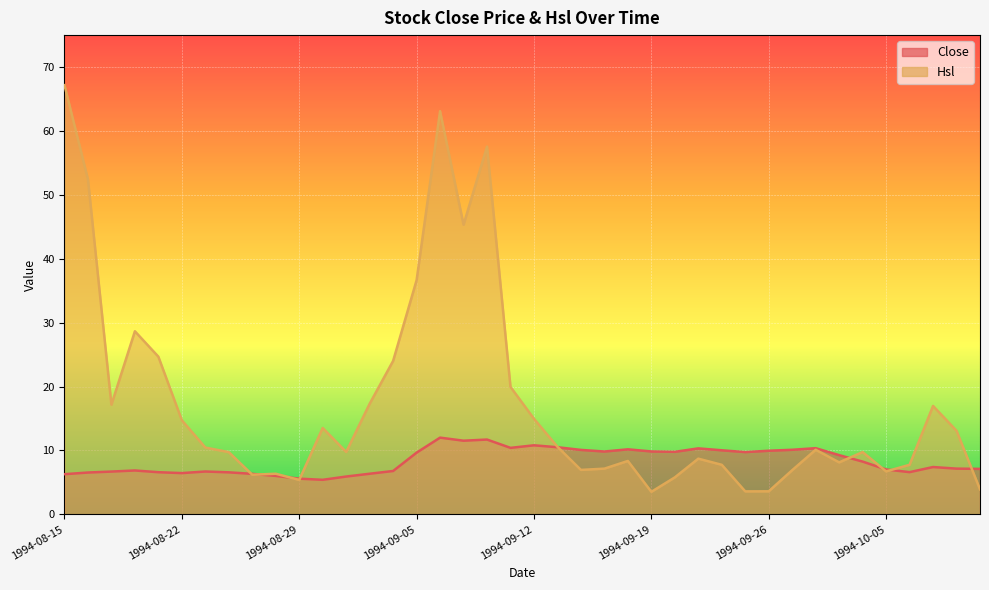

Reading left to right, transcribe all the data shown in this chart.

Close: 1994-08-15=6.3	1994-08-16=6.5	1994-08-17=6.7	1994-08-18=6.9	1994-08-19=6.6	1994-08-22=6.5	1994-08-23=6.7	1994-08-24=6.6	1994-08-25=6.3	1994-08-26=6.0	1994-08-29=5.6	1994-08-30=5.4	1994-08-31=5.9	1994-09-01=6.3	1994-09-02=6.8	1994-09-05=9.7	1994-09-06=12.0	1994-09-07=11.5	1994-09-08=11.7	1994-09-09=10.4	1994-09-12=10.8	1994-09-13=10.5	1994-09-14=10.1	1994-09-15=9.8	1994-09-16=10.2	1994-09-19=9.8	1994-09-20=9.8	1994-09-21=10.3	1994-09-22=10.0	1994-09-23=9.7	1994-09-26=9.9	1994-09-27=10.1	1994-09-28=10.3	1994-09-29=9.3	1994-09-30=8.2	1994-10-05=7.0	1994-10-06=6.6	1994-10-07=7.4	1994-10-10=7.2	1994-10-11=7.1
Hsl: 1994-08-15=67.2	1994-08-16=52.4	1994-08-17=17.2	1994-08-18=28.6	1994-08-19=24.7	1994-08-22=14.7	1994-08-23=10.4	1994-08-24=9.7	1994-08-25=6.2	1994-08-26=6.3	1994-08-29=5.4	1994-08-30=13.5	1994-08-31=9.8	1994-09-01=17.3	1994-09-02=24.0	1994-09-05=36.6	1994-09-06=63.1	1994-09-07=45.3	1994-09-08=57.5	1994-09-09=19.9	1994-09-12=14.9	1994-09-13=10.6	1994-09-14=7.0	1994-09-15=7.2	1994-09-16=8.3	1994-09-19=3.5	1994-09-20=5.8	1994-09-21=8.7	1994-09-22=7.8	1994-09-23=3.6	1994-09-26=3.6	1994-09-27=6.9	1994-09-28=10.1	1994-09-29=8.1	1994-09-30=9.7	1994-10-05=6.7	1994-10-06=7.8	1994-10-07=17.0	1994-10-10=13.1	1994-10-11=3.9